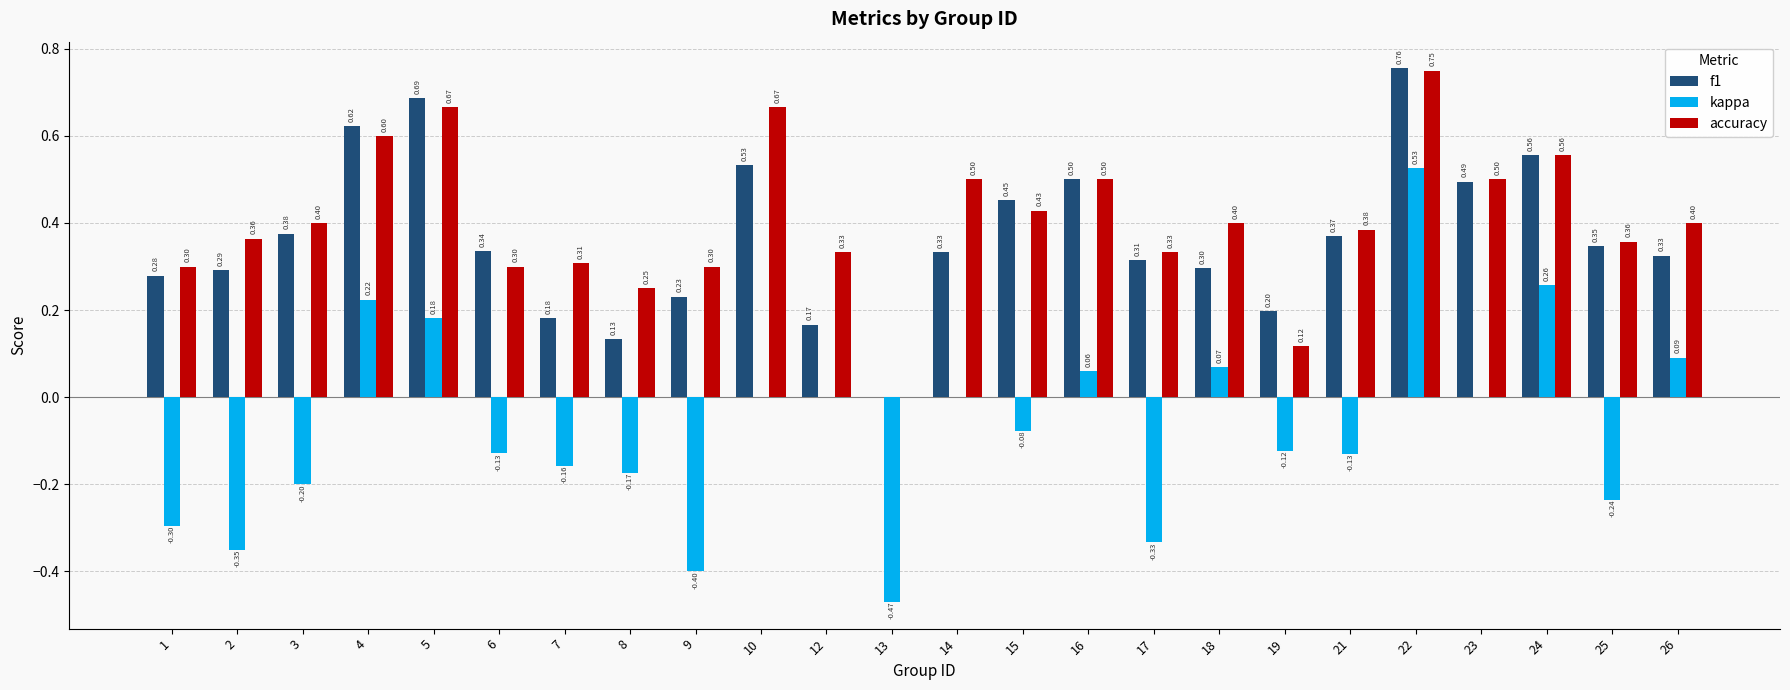

Is it true that accuracy equals 0.3 at 9?

True